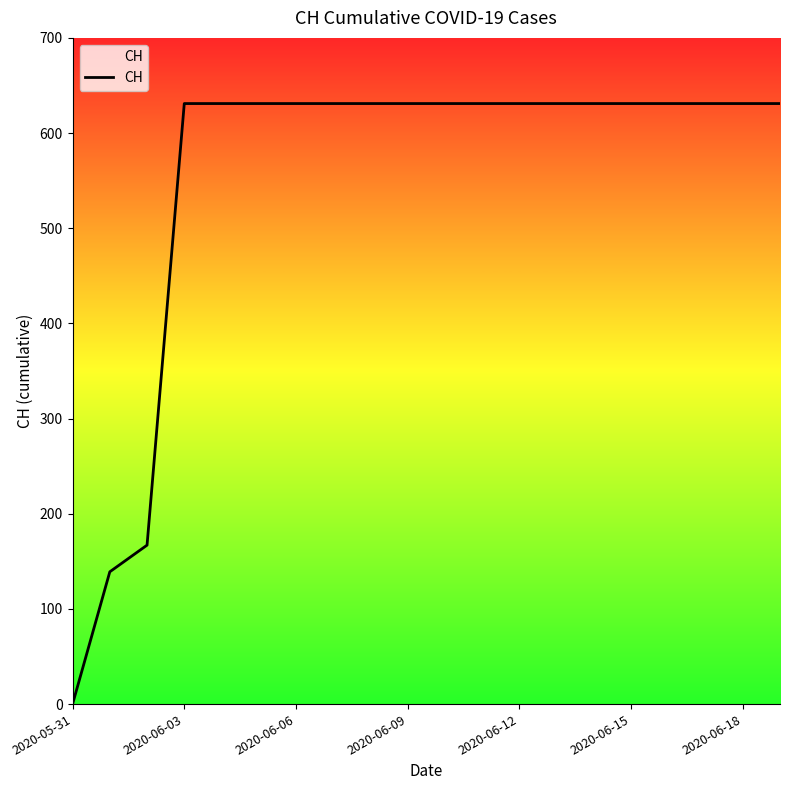

Reading left to right, extract all data points from this chart.

0	139	167	631	631	631	631	631	631	631	631	631	631	631	631	631	631	631	631	631